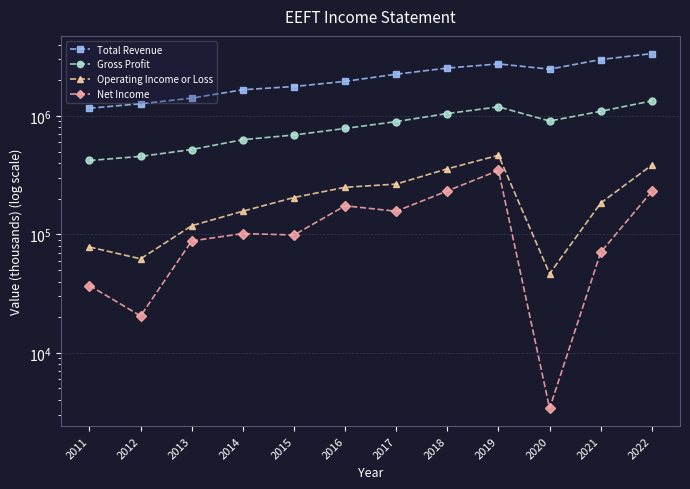

How many values in the Total Revenue series exceed 2252400?

5